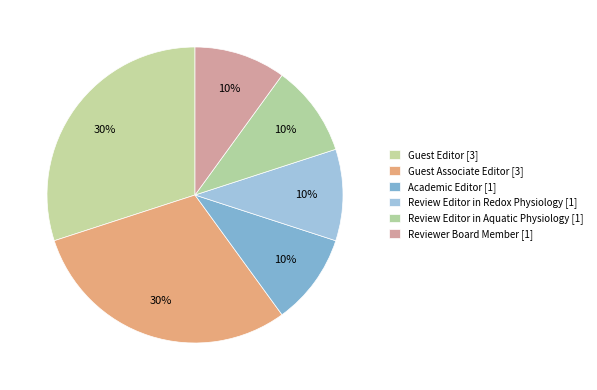

How many segments does this pie chart have?

6